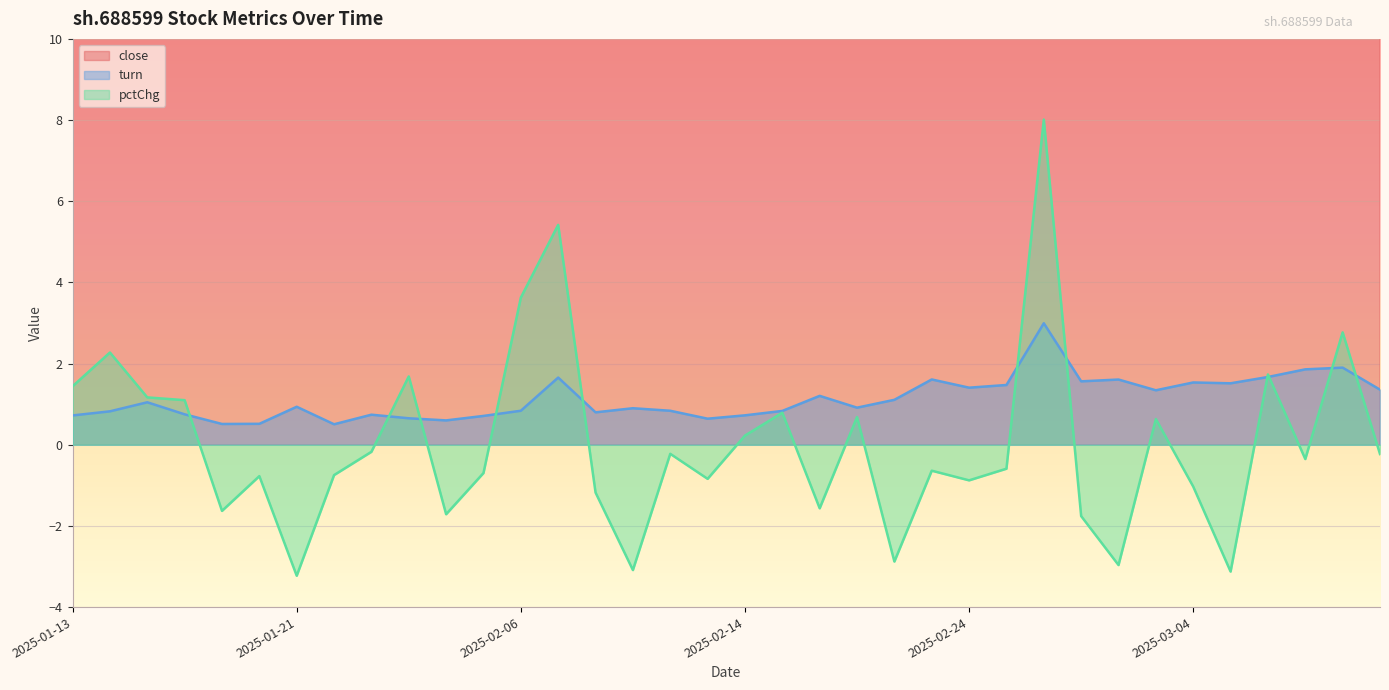

Reading right to left, what are all the values shown in this chart?

close: 17.4	17.4	17.0	17.0	16.7	17.3	17.5	17.4	17.9	18.2	16.9	16.9	17.1	17.2	17.7	17.6	17.9	17.7	17.7	17.9	17.9	18.5	18.7	17.7	17.1	17.2	17.5	17.2	17.3	17.4	18.0	18.1	18.4	18.2	18.0	17.6
turn: 1.4	1.9	1.9	1.7	1.5	1.5	1.3	1.6	1.6	3.0	1.5	1.4	1.6	1.1	0.9	1.2	0.8	0.7	0.6	0.8	0.9	0.8	1.7	0.8	0.7	0.6	0.7	0.7	0.5	0.9	0.5	0.5	0.7	1.0	0.8	0.7
pctChg: -0.2	2.8	-0.4	1.7	-3.1	-1.0	0.6	-3.0	-1.8	8.0	-0.6	-0.9	-0.6	-2.9	0.7	-1.6	0.8	0.2	-0.8	-0.2	-3.1	-1.2	5.4	3.6	-0.7	-1.7	1.7	-0.2	-0.7	-3.2	-0.8	-1.6	1.1	1.2	2.3	1.4